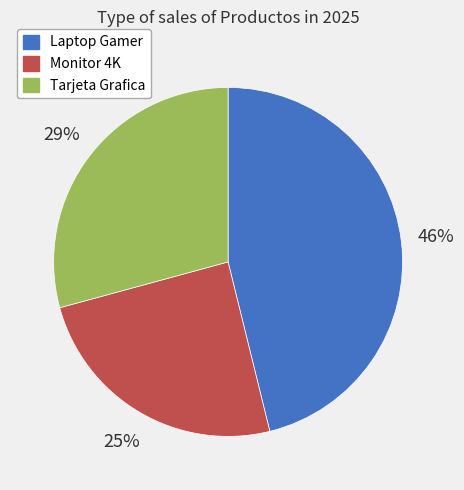

To the nearest percent, what is the average slice percentage?

33%